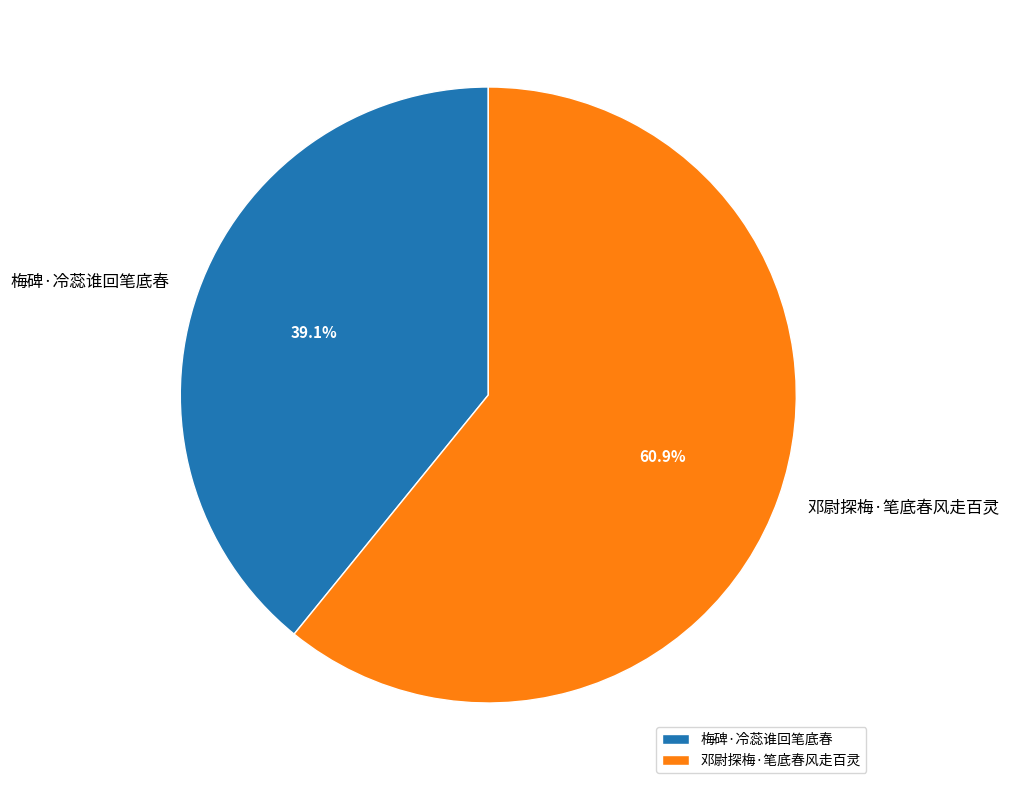

To the nearest percent, what is the average slice percentage?

50%